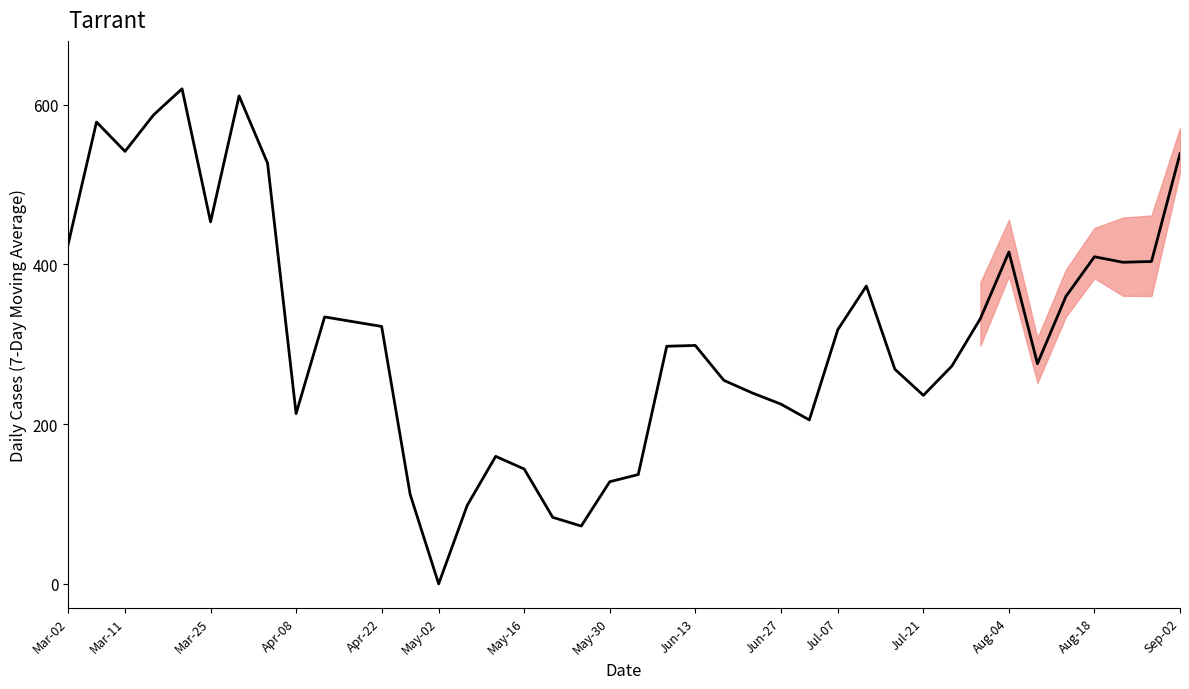

Does the chart display data point markers on the line(s)?

No